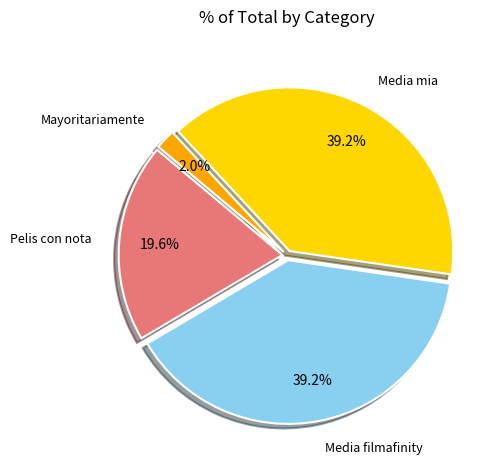

Does Media mia represent more than half of the total?

No